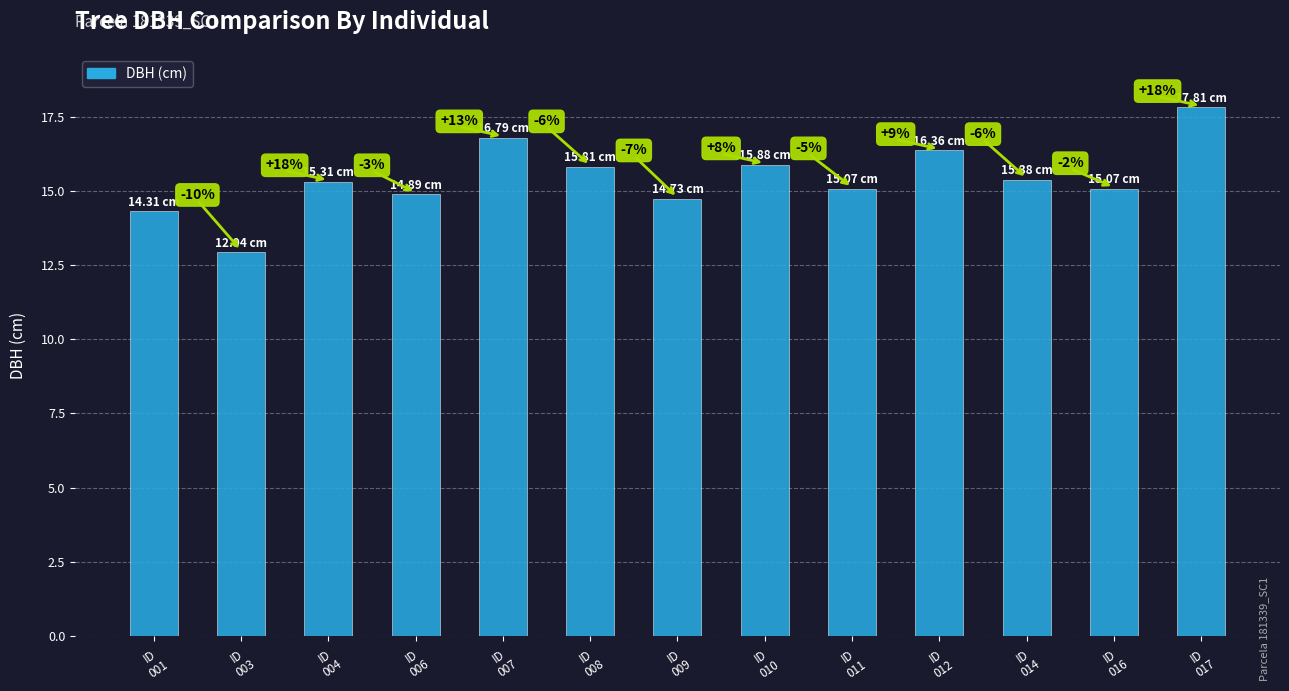

Between ID
017 and ID
001, which is larger?

ID
017